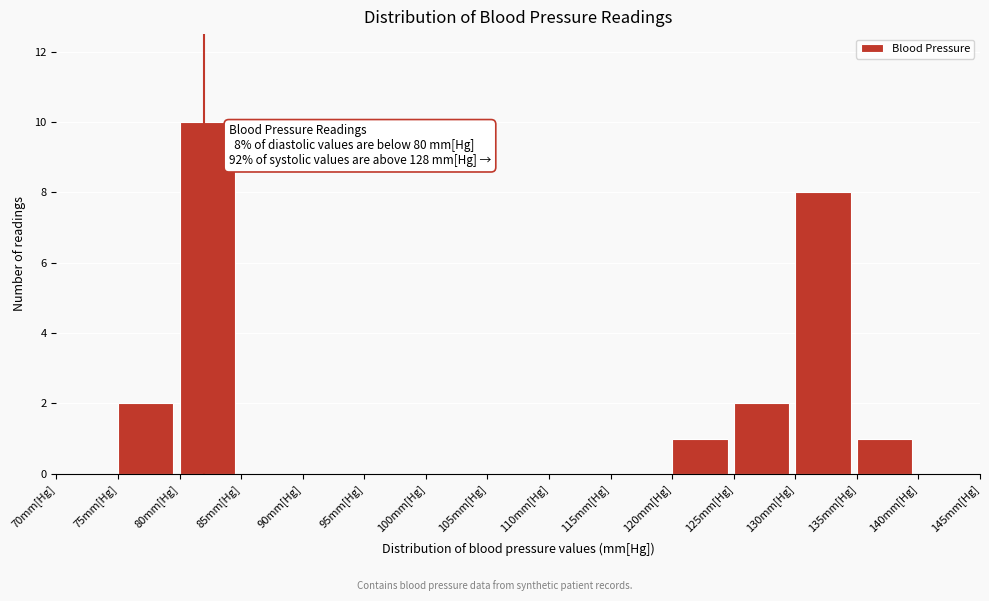

Reading right to left, extract all data points from this chart.

140mm[Hg]=0	135mm[Hg]=1	130mm[Hg]=8	125mm[Hg]=2	120mm[Hg]=1	115mm[Hg]=0	110mm[Hg]=0	105mm[Hg]=0	100mm[Hg]=0	95mm[Hg]=0	90mm[Hg]=0	85mm[Hg]=0	80mm[Hg]=10	75mm[Hg]=2	70mm[Hg]=0